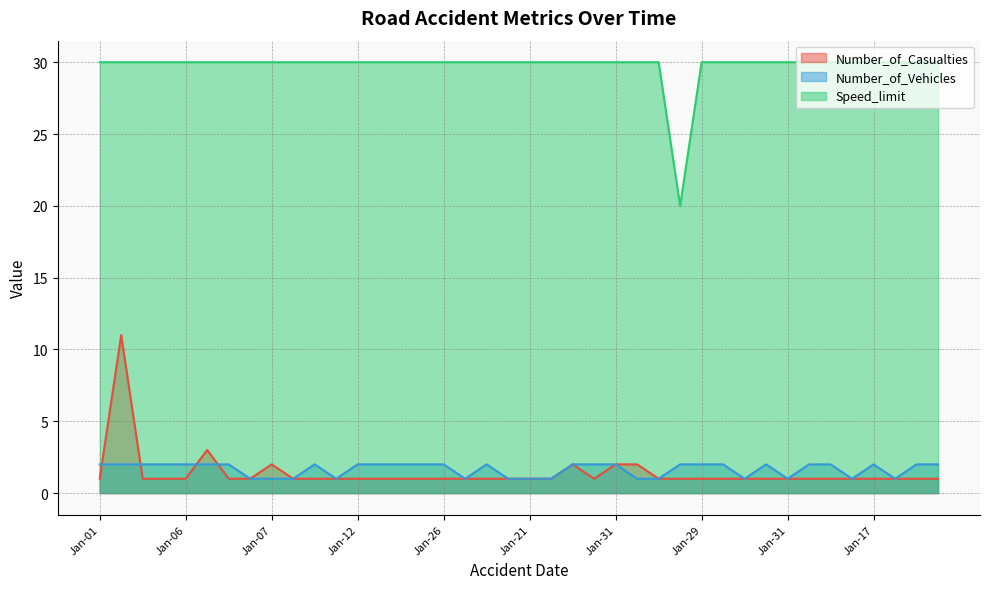

The Number_of_Vehicles series shows 1 at Jan-28. True or false?

True